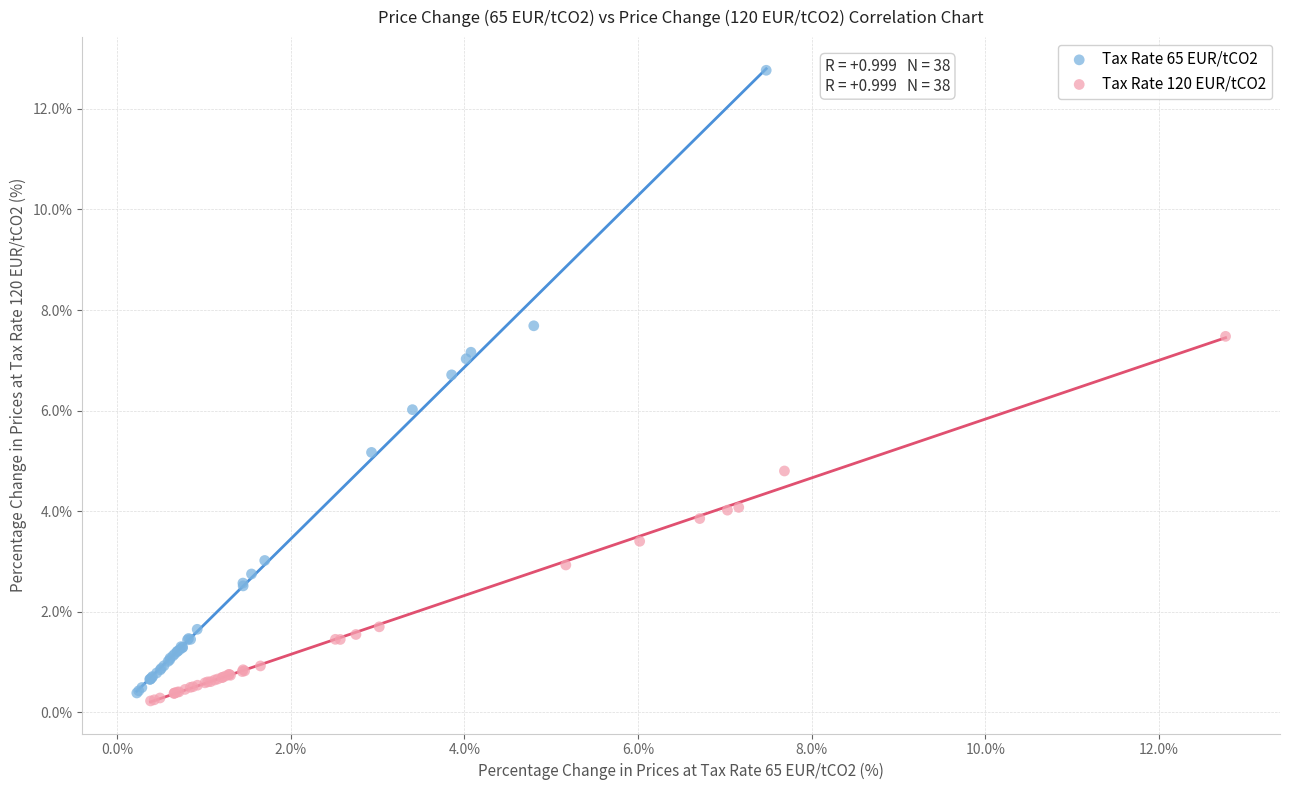

Which series reaches the maximum Y coordinate?

Tax Rate 65 EUR/tCO2